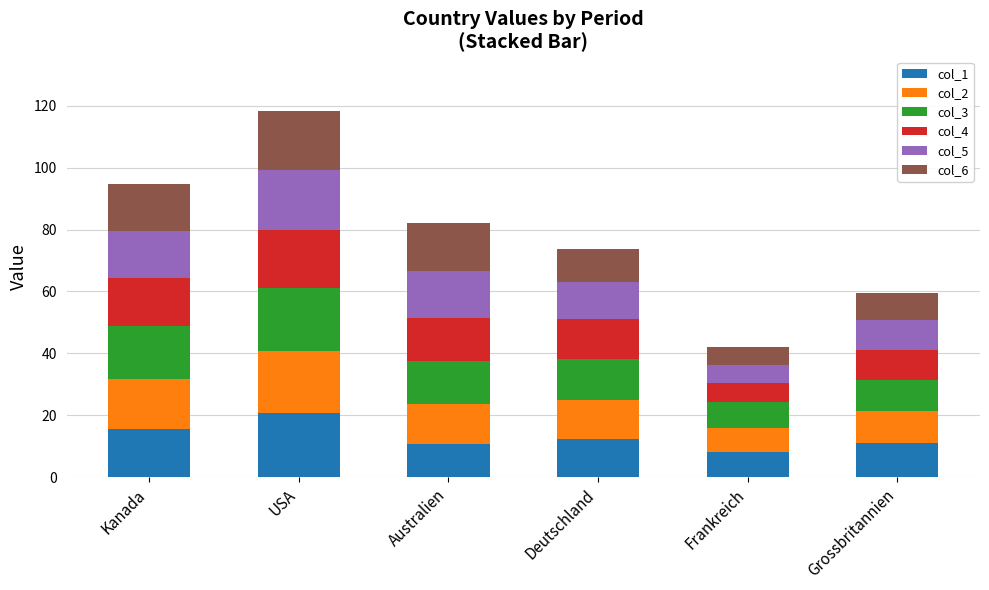

What is the difference between the maximum and minimum values in the col_1 series?

12.6